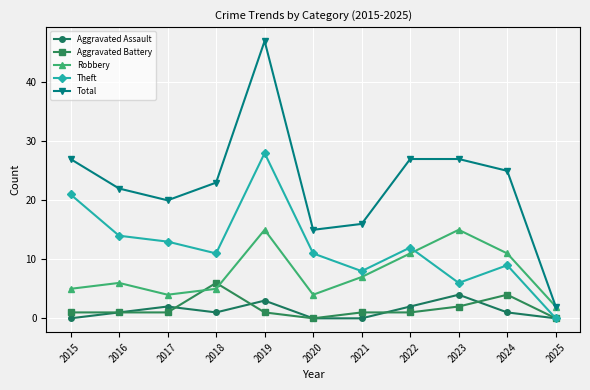

How many series are shown in this chart?

5